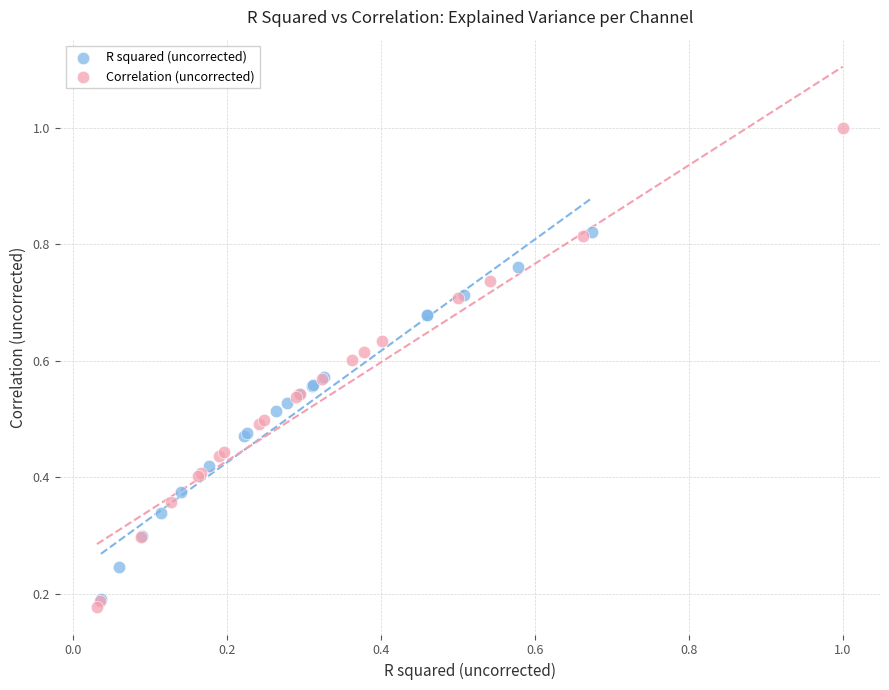

Which series has the largest Y range (max minus min)?

Correlation (uncorrected)